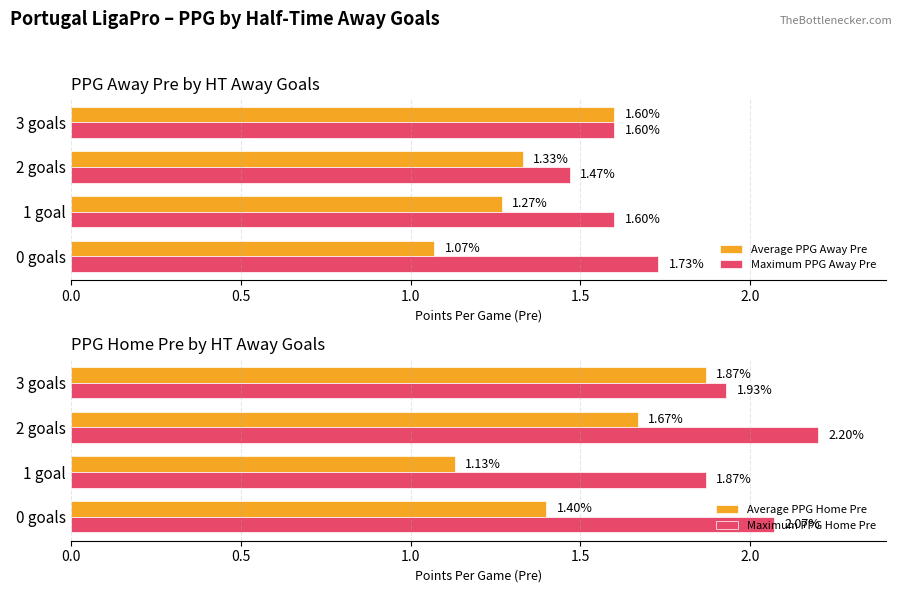

What is the maximum value for Average PPG Home Pre?

1.9